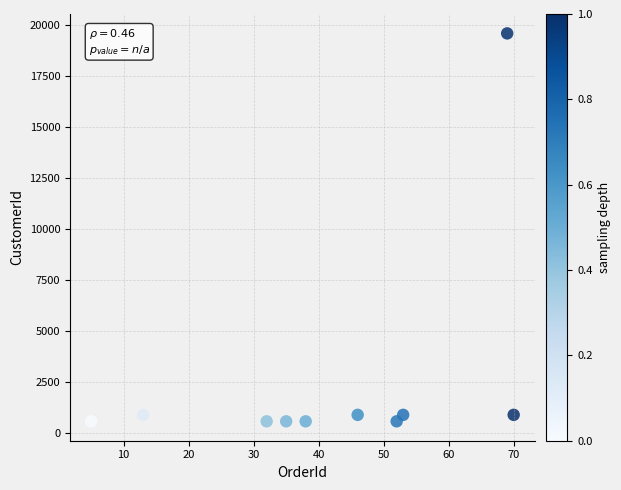

What is the average X value?

41